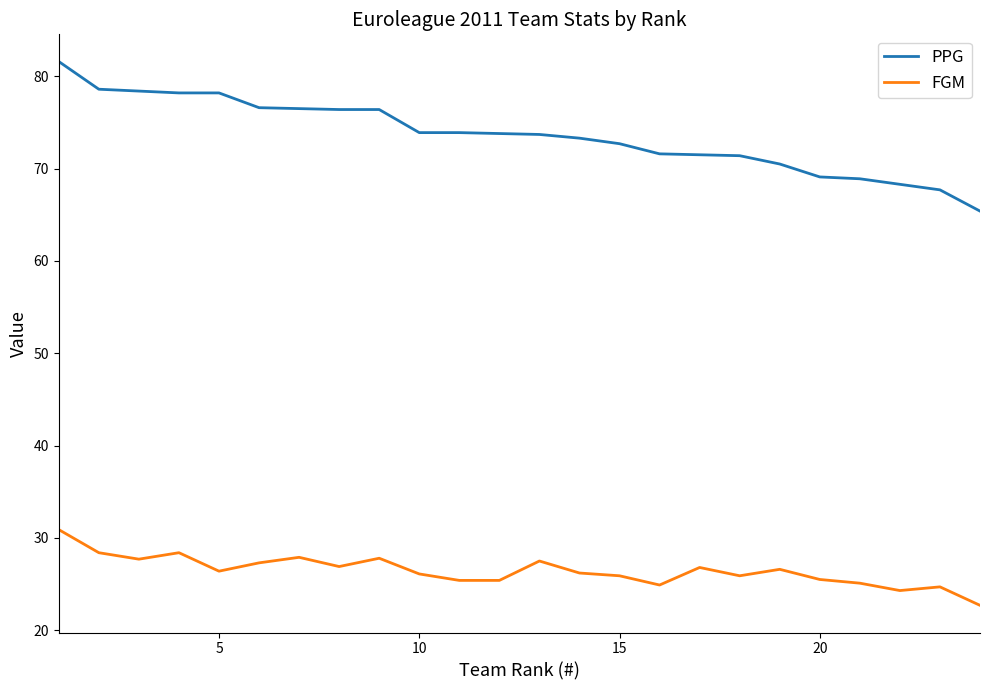

Which series has the largest range (max minus min)?

PPG